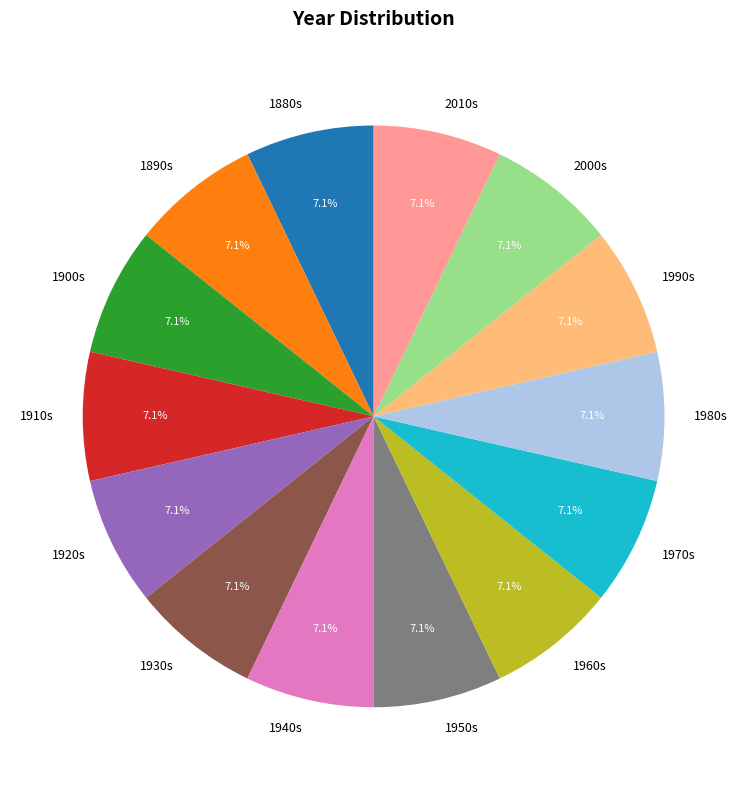

Combined, what portion of the pie is 1940s and 2000s?

14.3%